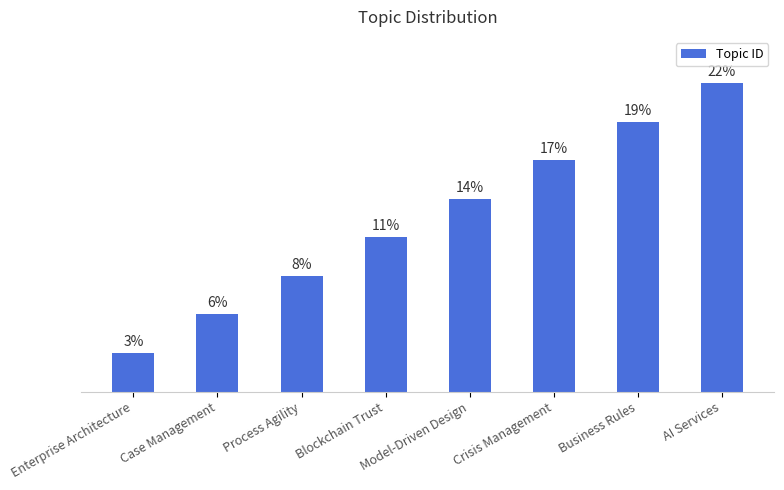

Are the bars horizontal?

No